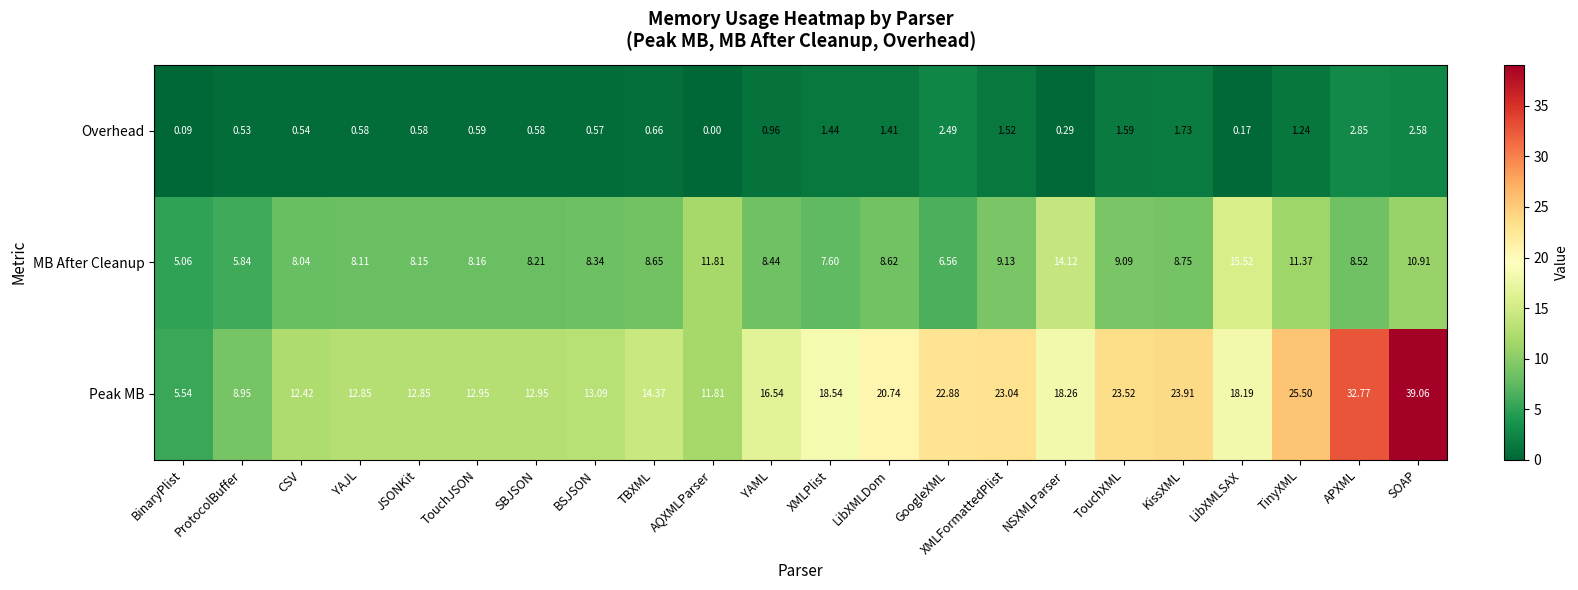

Which series has the widest spread of values?

Peak MB